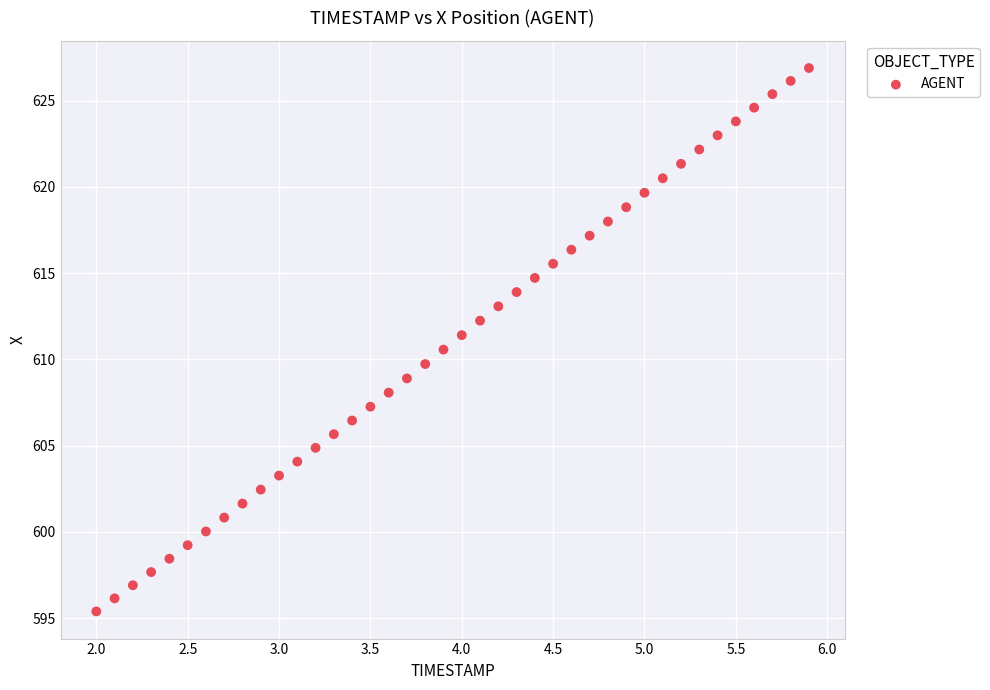

What is the range of Y values (max minus min)?

31.5